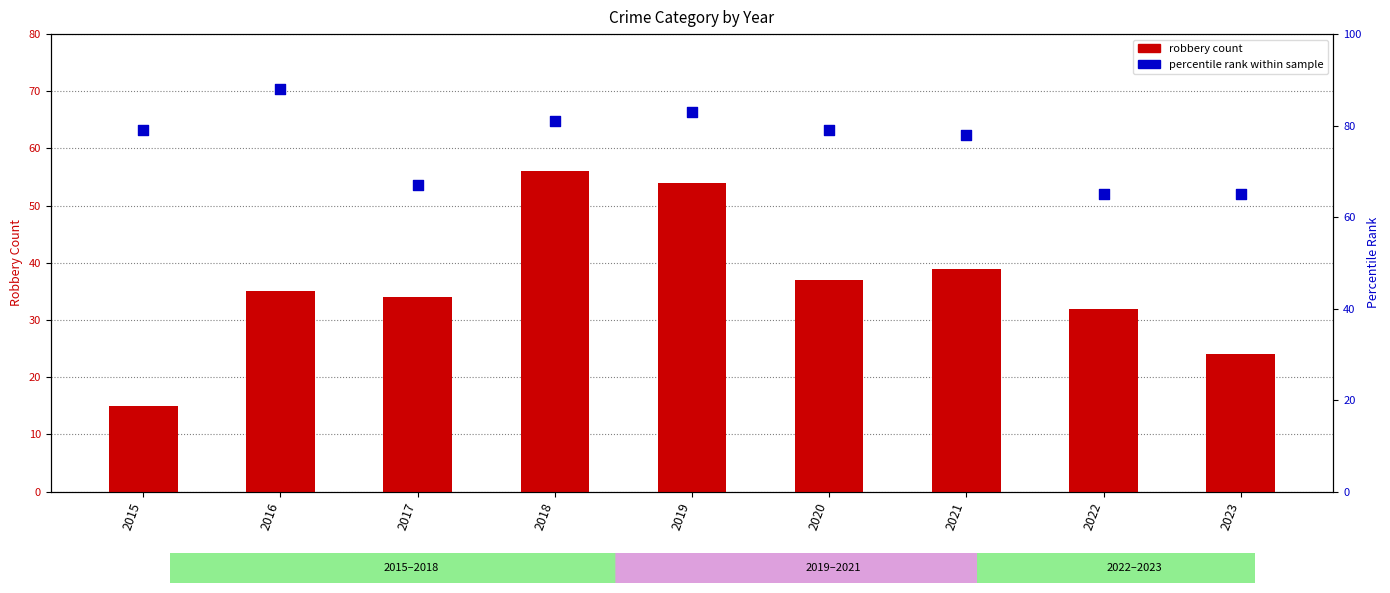

Which series has the largest total across all categories?

percentile rank within sample